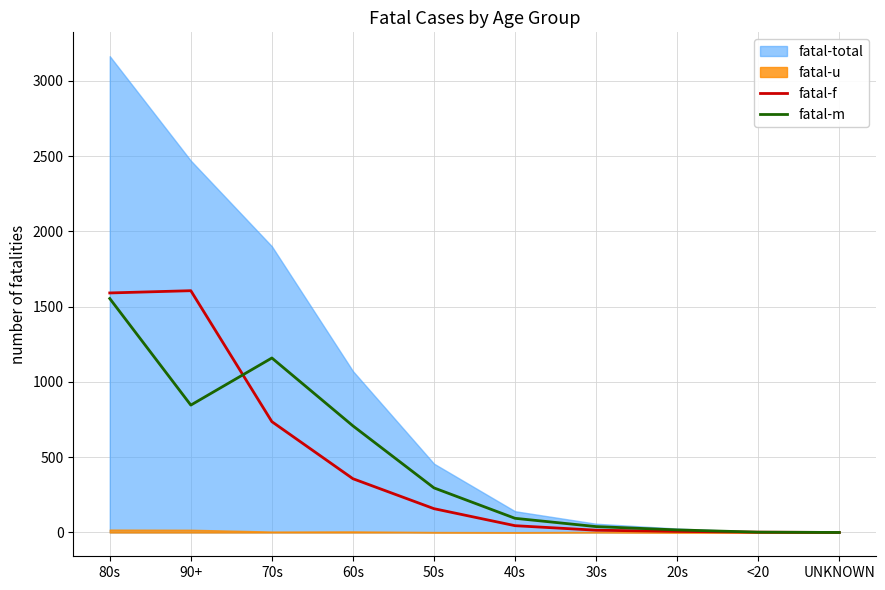

How many times do fatal-m and fatal-f cross each other?

1